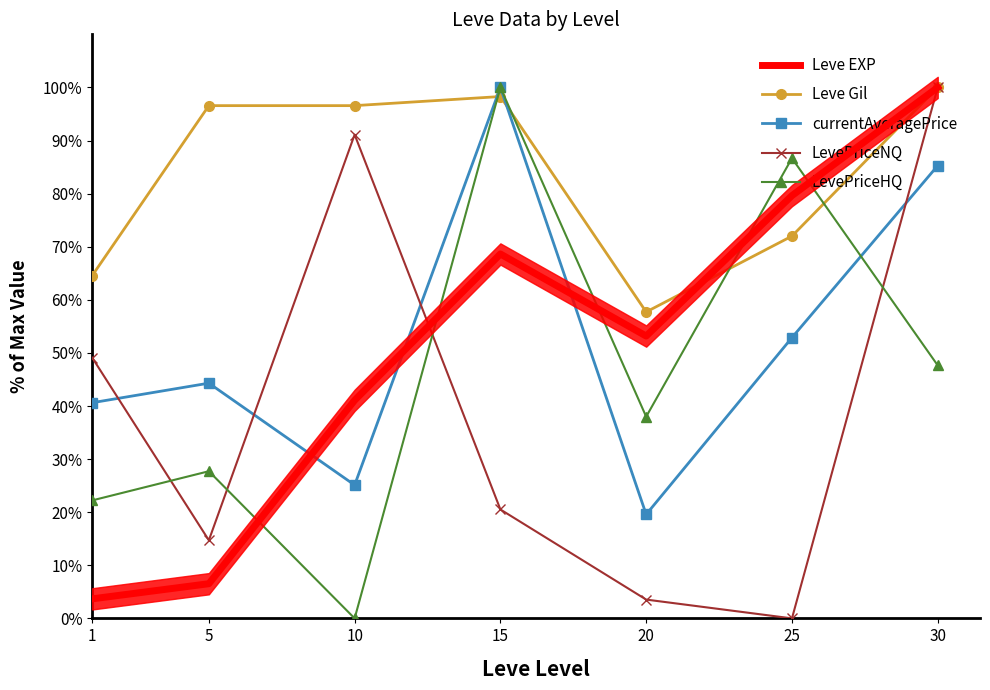

True or false: Leve EXP has a value of 42.0 at 15.

False